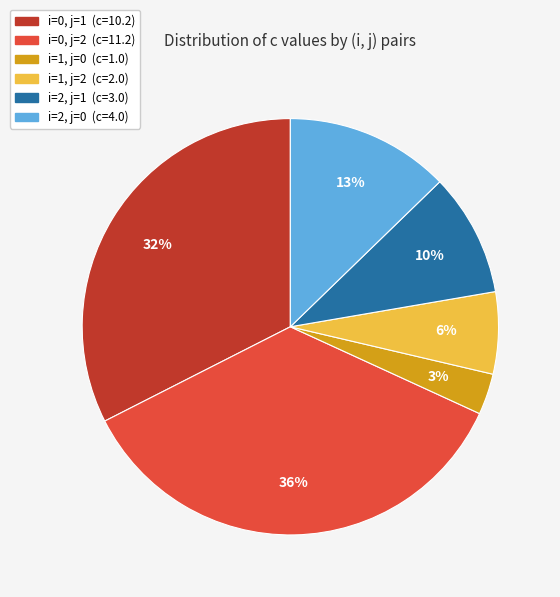

How many slices are in this pie chart?

6